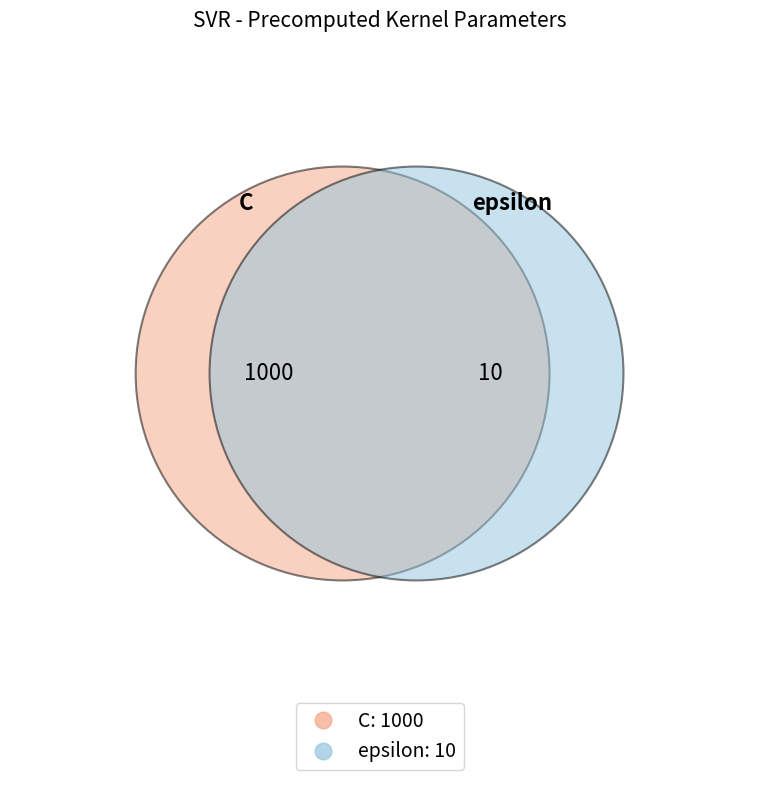

What is the change in value from C to epsilon?

-990